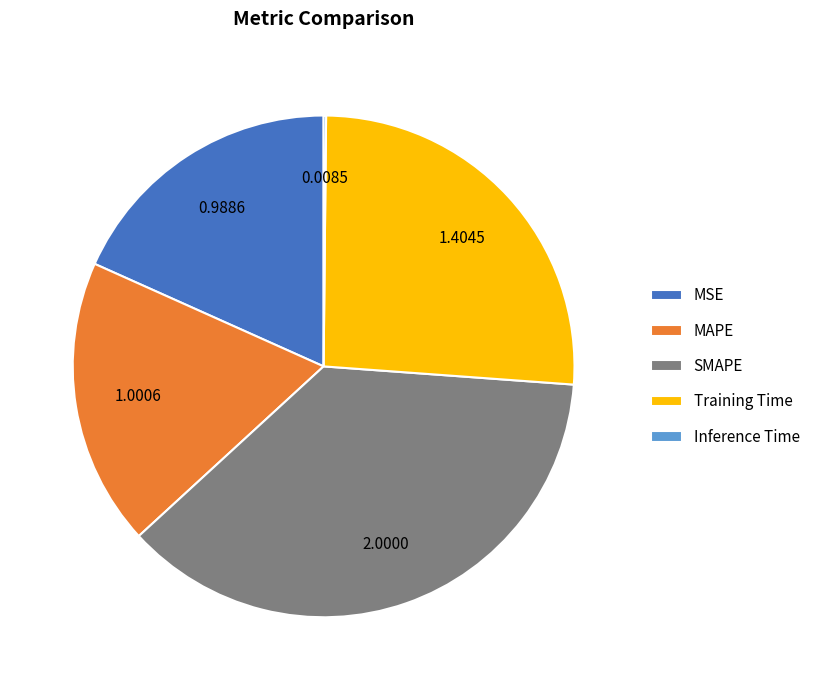

Does Training Time represent more than half of the total?

No